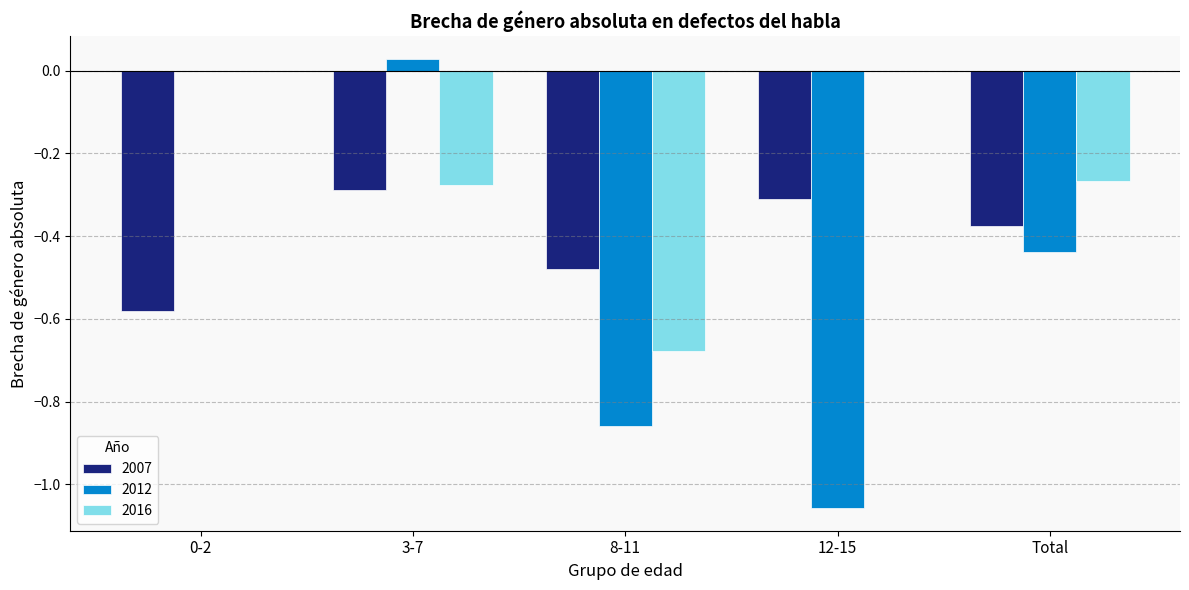

Is the value of 2007 at Total greater than the value of 2012 at 12-15?

Yes